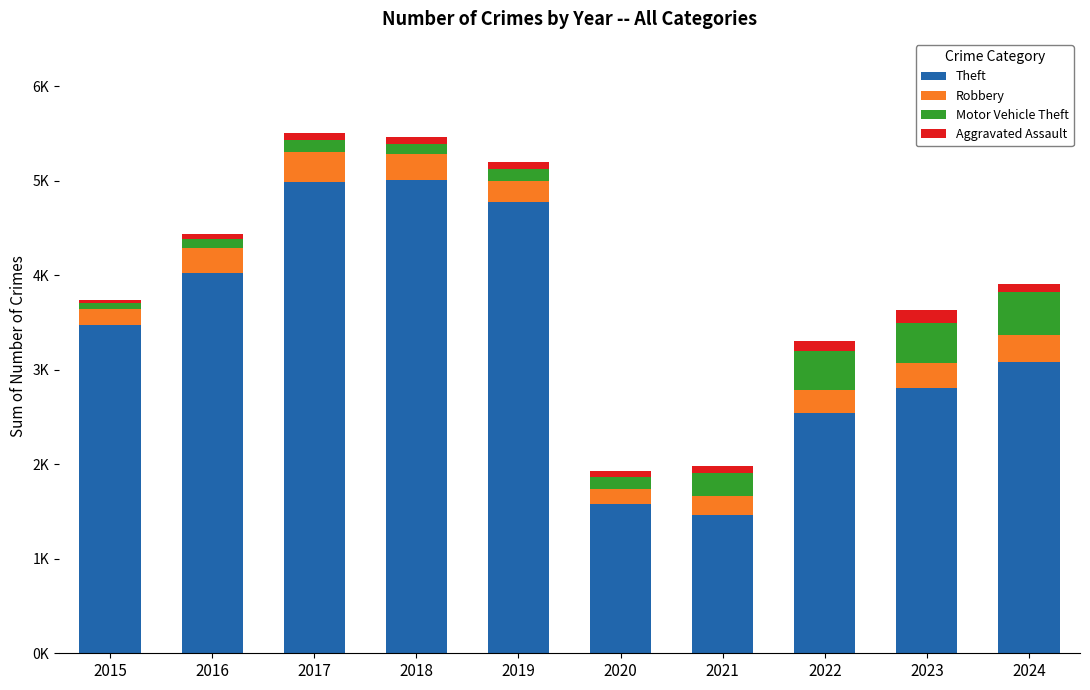

What are all the series names shown in the legend?

Theft, Robbery, Motor Vehicle Theft, Aggravated Assault